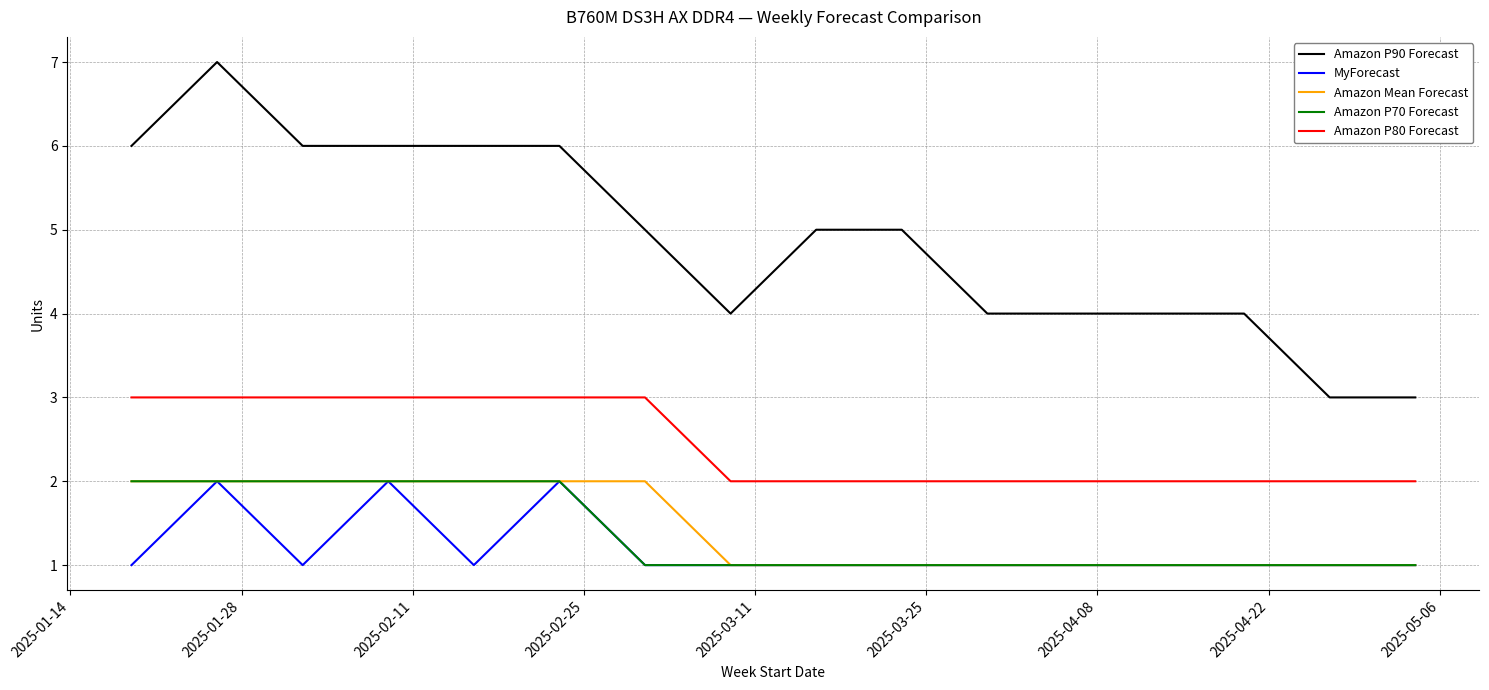

True or false: Amazon Mean Forecast and Amazon P90 Forecast intersect in this chart.

False